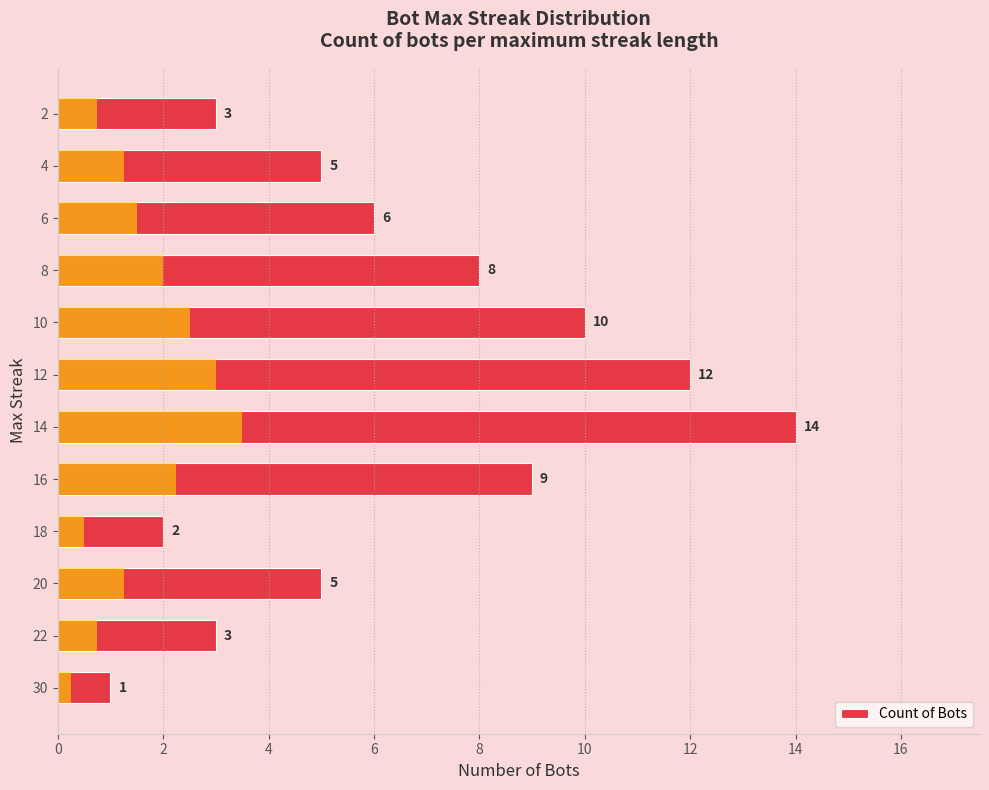

The value at 22 is 4. True or false?

False